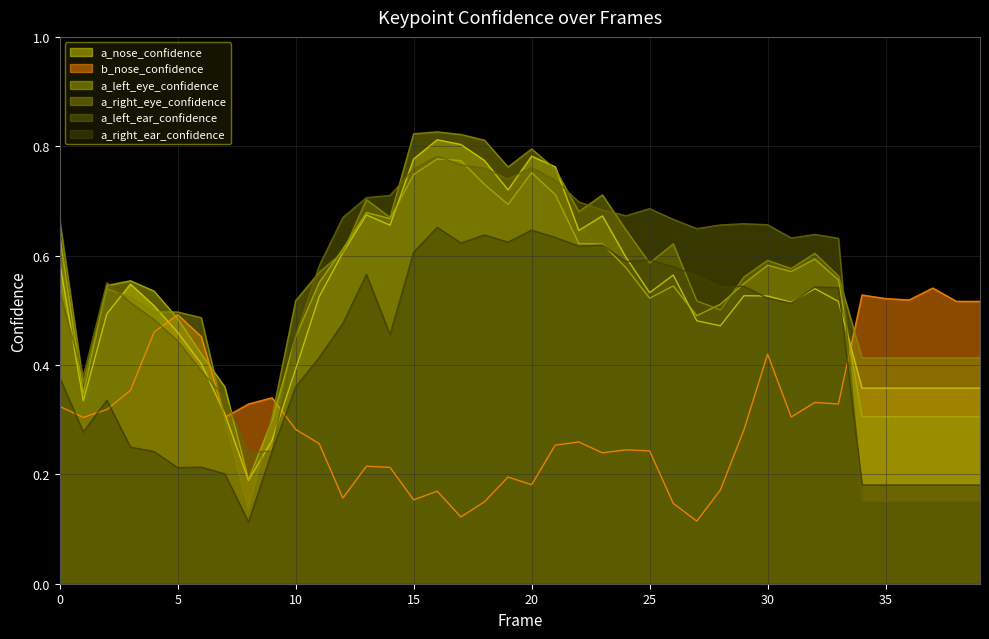

What is the total value across all series at 23?

3.5